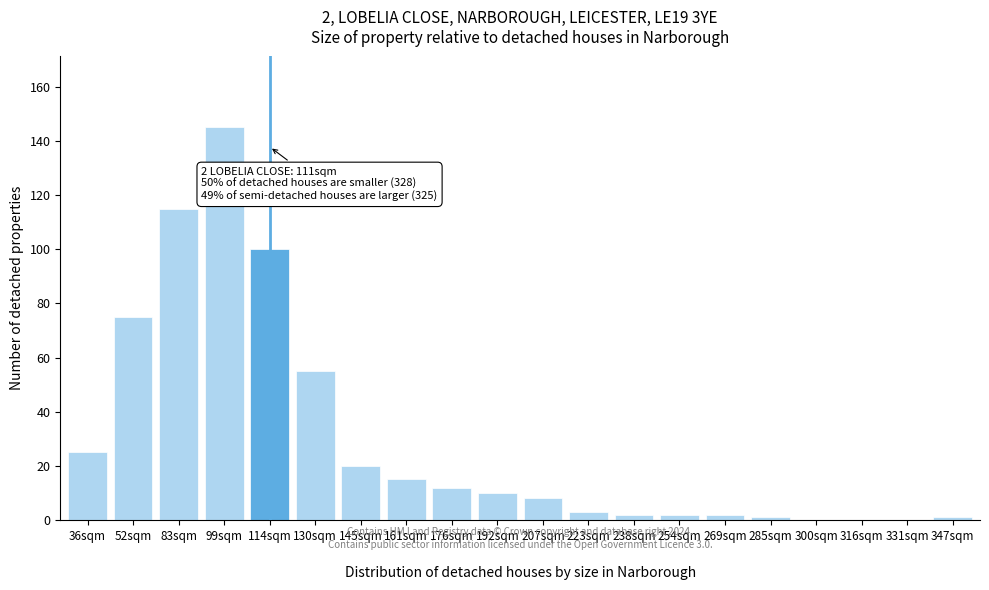

Reading left to right, transcribe all the data shown in this chart.

36sqm=25	52sqm=75	83sqm=115	99sqm=145	114sqm=100	130sqm=55	145sqm=20	161sqm=15	176sqm=12	192sqm=10	207sqm=8	223sqm=3	238sqm=2	254sqm=2	269sqm=2	285sqm=1	300sqm=0	316sqm=0	331sqm=0	347sqm=1